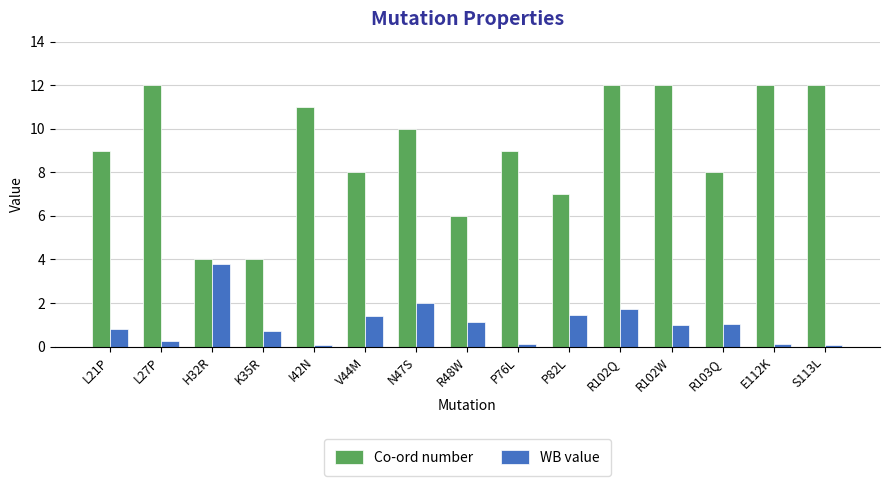

What is the sum of all WB value values?

15.7